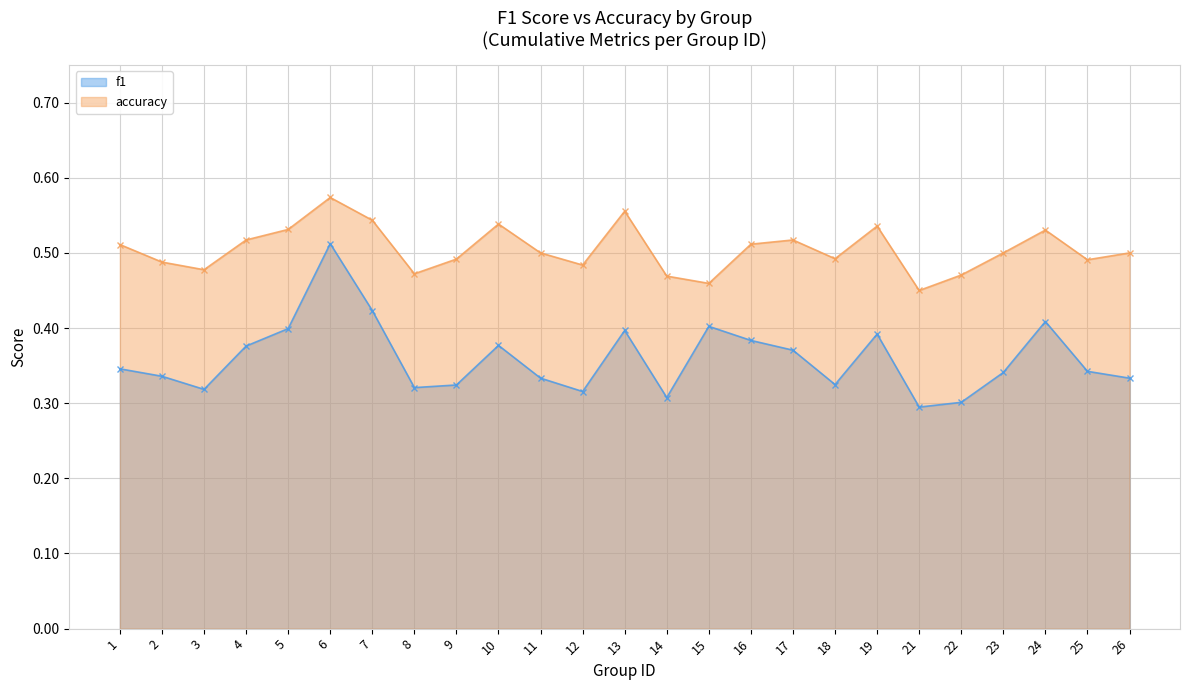

How many lines are shown in the chart?

2